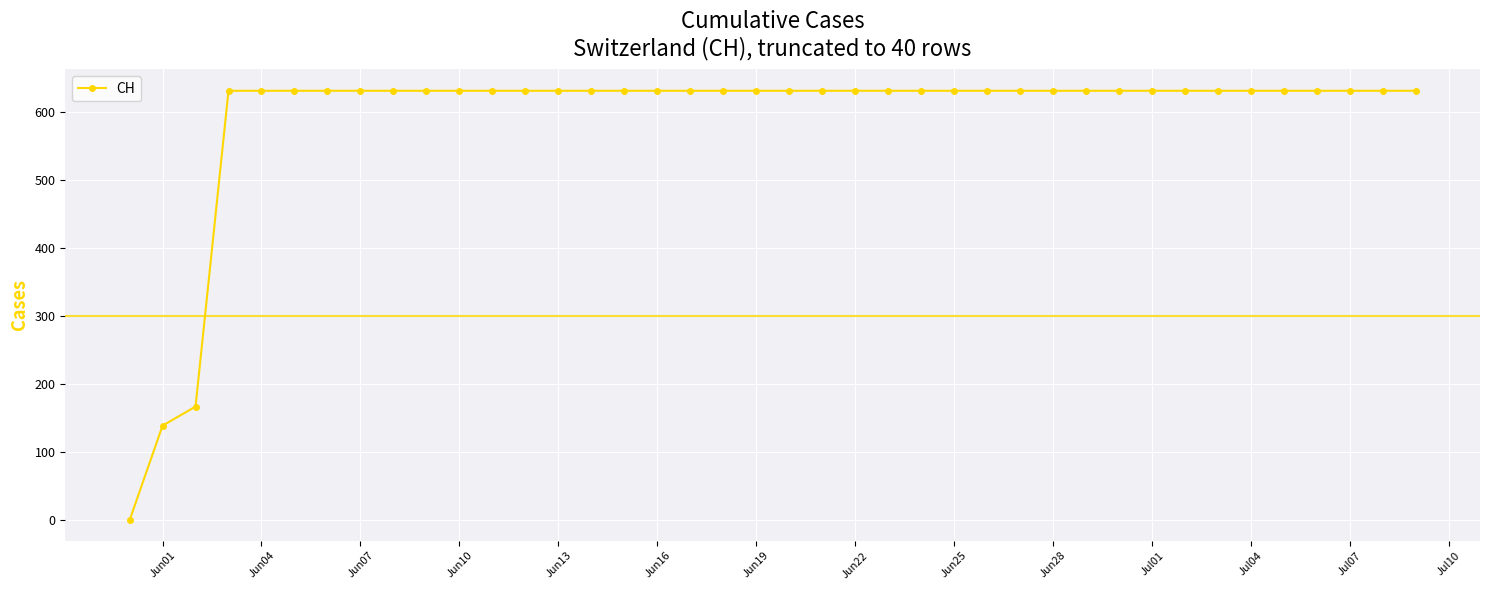

How many lines are shown in the chart?

1